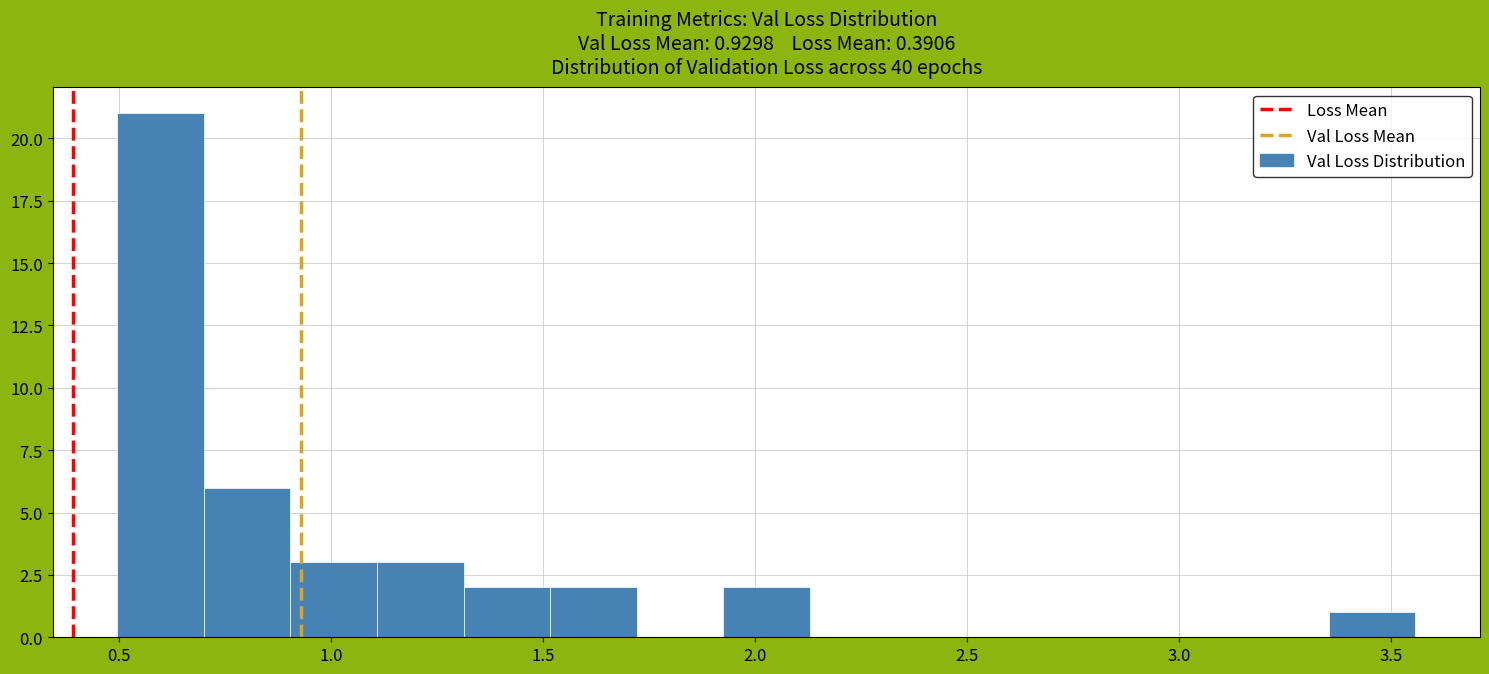

Reading left to right, list every bar in this chart as the range it spans on the x-axis followed by its height. Neither the bar edges nor the heights are printed on the chart, so give them approximately, as read against the axes.

0.50 to 0.70: 21
0.70 to 0.90: 6
0.90 to 1.10: 3
1.10 to 1.30: 3
1.30 to 1.50: 2
1.50 to 1.70: 2
1.70 to 1.90: 0
1.90 to 2.15: 2
2.15 to 2.35: 0
2.35 to 2.55: 0
2.55 to 2.75: 0
2.75 to 2.95: 0
2.95 to 3.15: 0
3.15 to 3.35: 0
3.35 to 3.55: 1